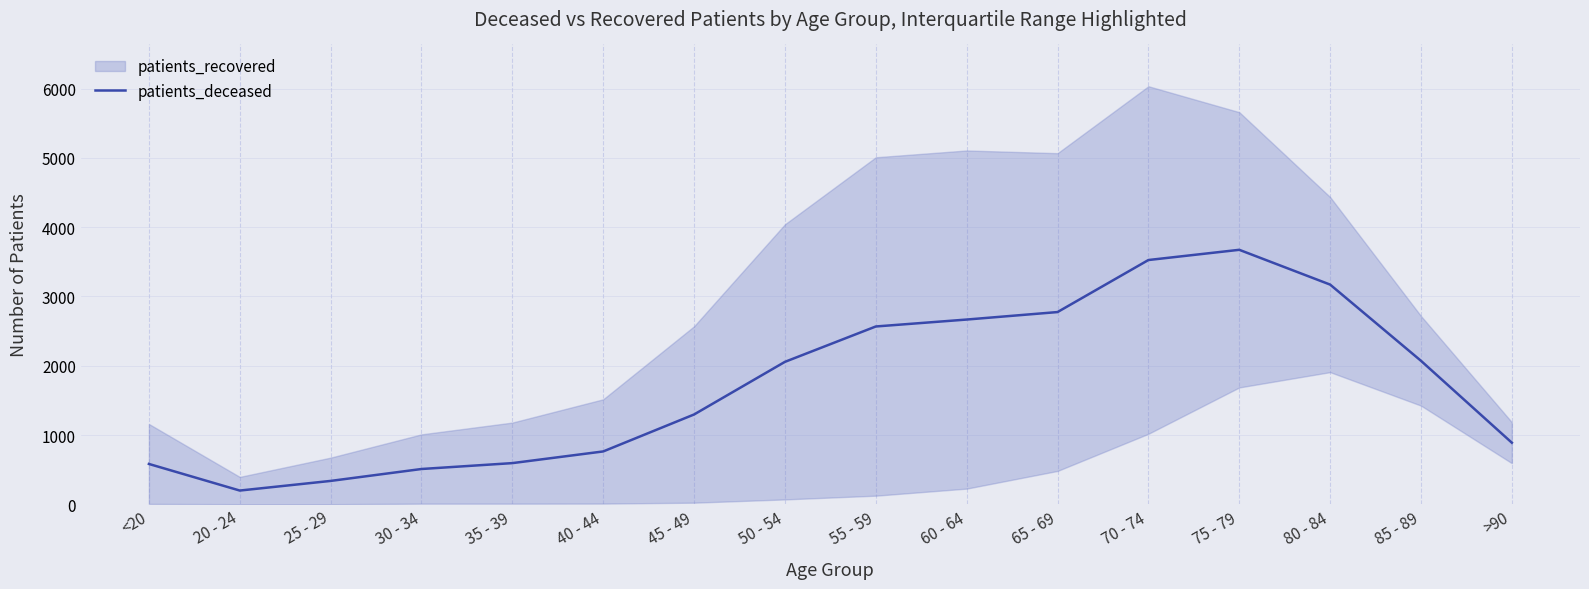

Reading left to right, extract all data points from this chart.

<20=583.0	20 - 24=199.0	25 - 29=338.0	30 - 34=510.0	35 - 39=595.0	40 - 44=763.5	45 - 49=1297.0	50 - 54=2056.5	55 - 59=2567.0	60 - 64=2667.0	65 - 69=2775.0	70 - 74=3526.0	75 - 79=3673.5	80 - 84=3171.5	85 - 89=2071.5	>90=889.5